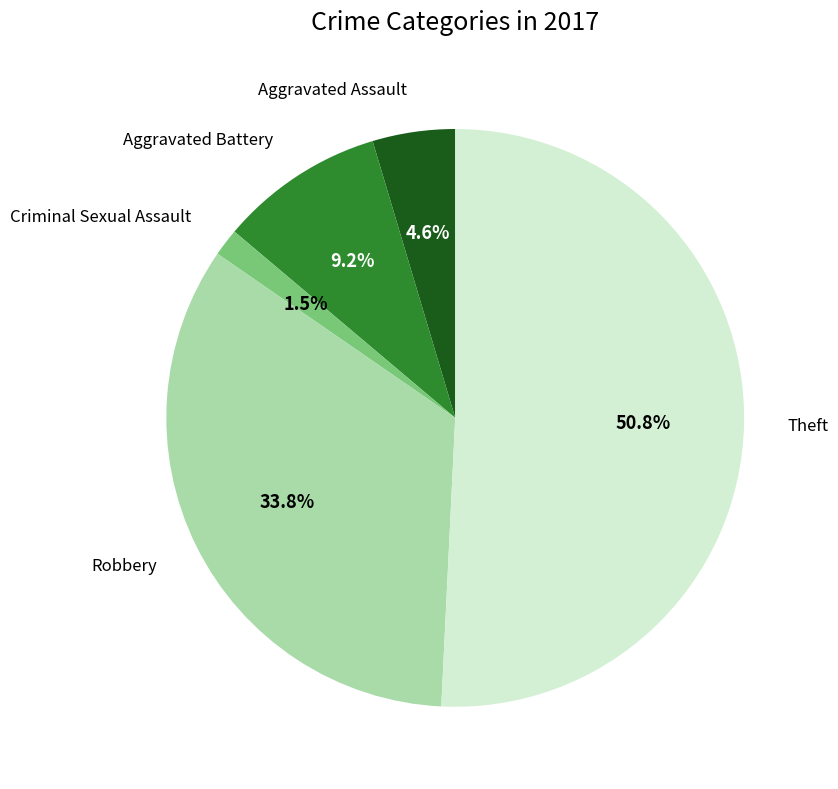

Is there any slice that represents more than half of the pie?

Yes